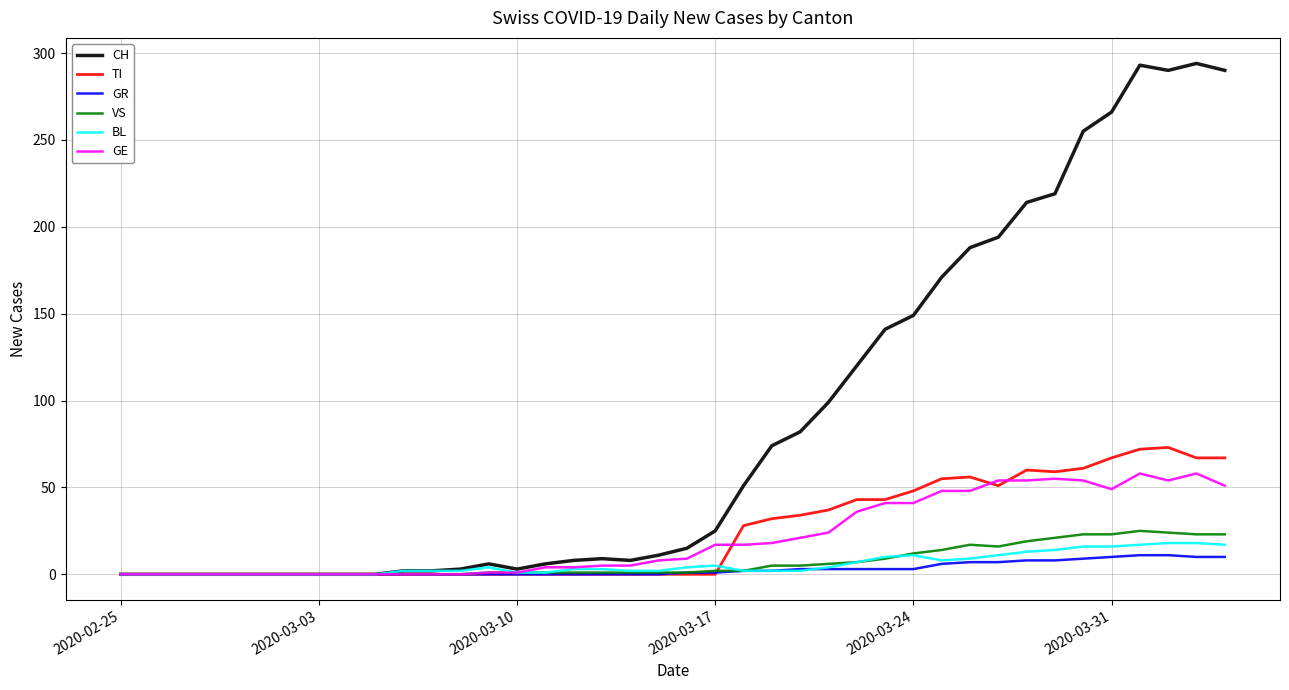

Which series has the largest total across all categories?

CH